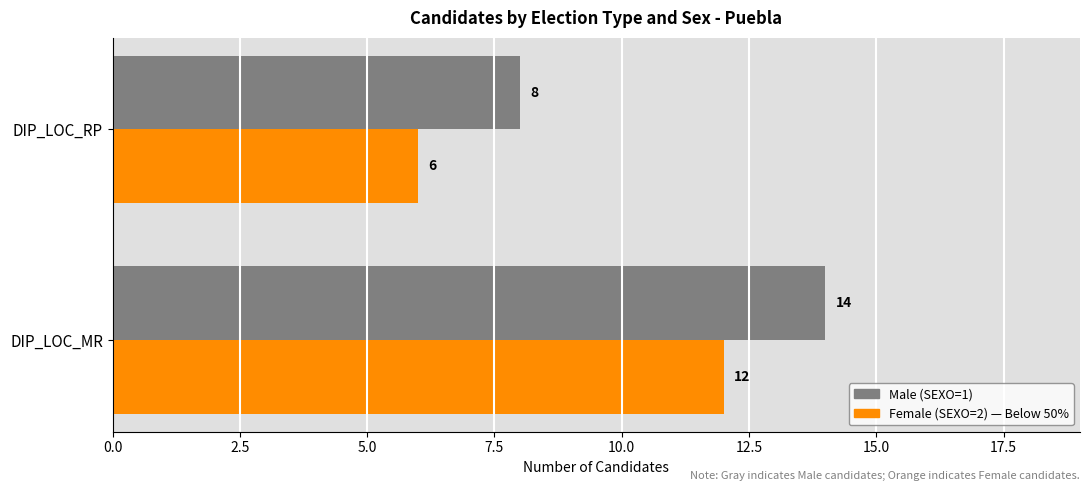

What is the total value across all series at DIP_LOC_RP?

14